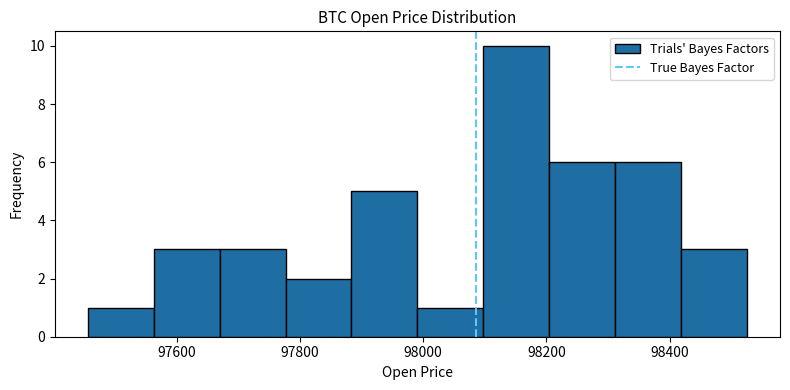

Reading left to right, list every bar in this chart as the range it spans on the x-axis followed by its height. Neither the bar edges nor the heights are printed on the chart, so give them approximately, as read against the axes.

97460 to 97560: 1
97560 to 97660: 3
97660 to 97780: 3
97780 to 97880: 2
97880 to 98000: 5
98000 to 98100: 1
98100 to 98200: 10
98200 to 98320: 6
98320 to 98420: 6
98420 to 98520: 3